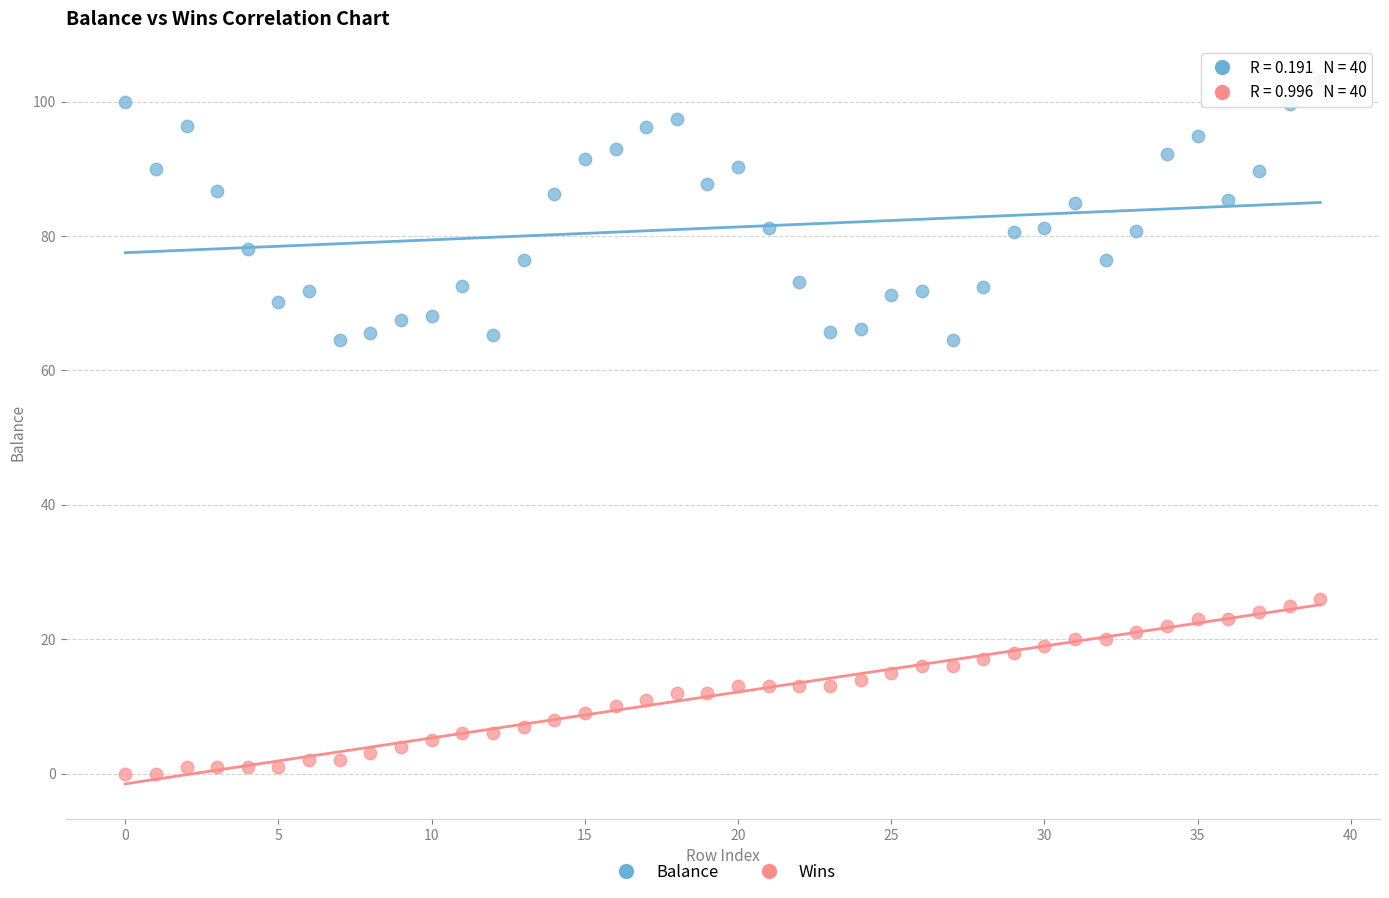

Which series reaches the maximum Y coordinate?

Balance